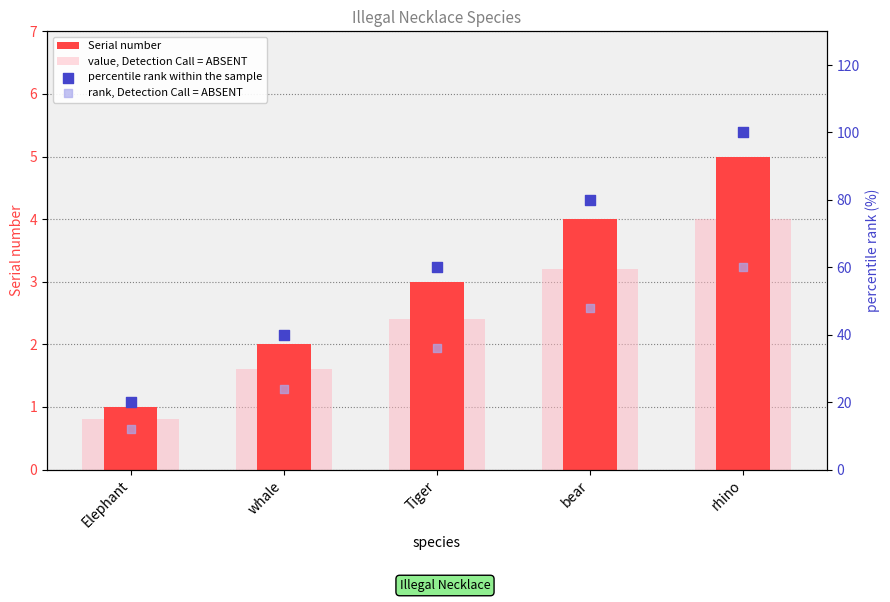

What are all the series names shown in the legend?

Serial number, value, Detection Call = ABSENT, percentile rank within the sample, rank, Detection Call = ABSENT